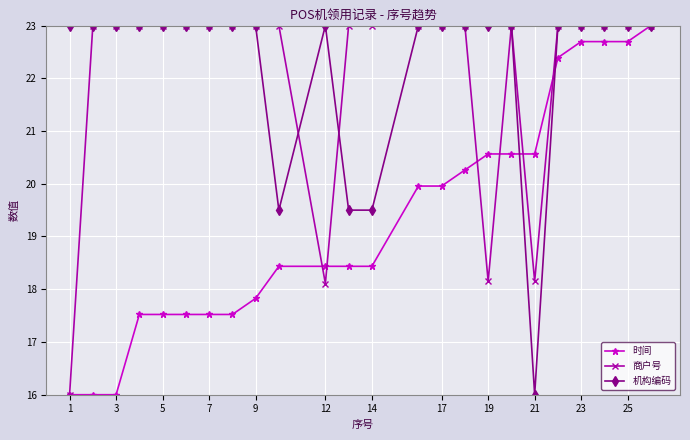

What is the greatest value displayed?

23.0